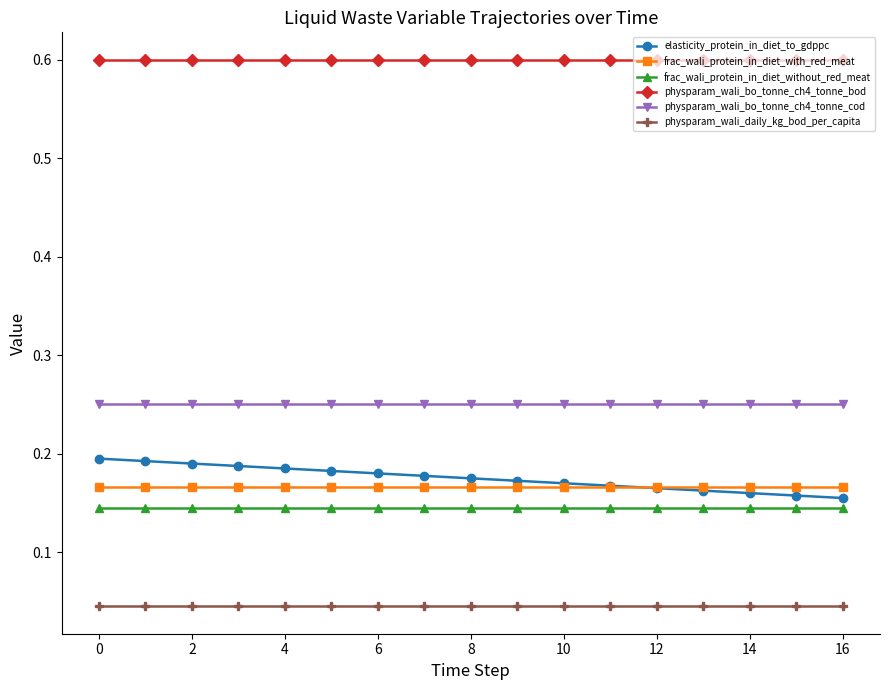

What are all the series names shown in the legend?

elasticity_protein_in_diet_to_gdppc, frac_wali_protein_in_diet_with_red_meat, frac_wali_protein_in_diet_without_red_meat, physparam_wali_bo_tonne_ch4_tonne_bod, physparam_wali_bo_tonne_ch4_tonne_cod, physparam_wali_daily_kg_bod_per_capita